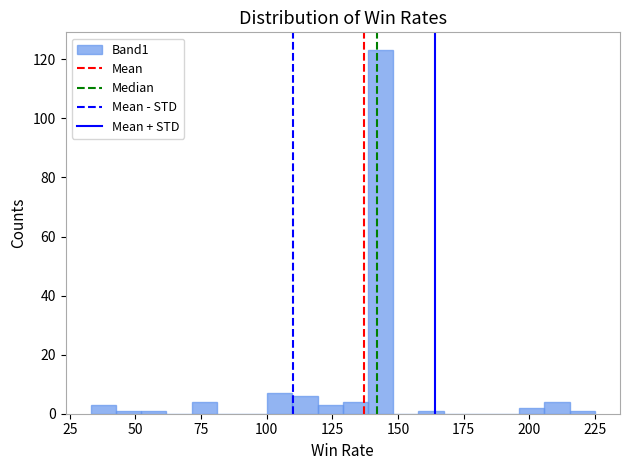

Around what value on the x-axis is the tallest bar? Give the approximate position of its centre, as read against the axis.

145